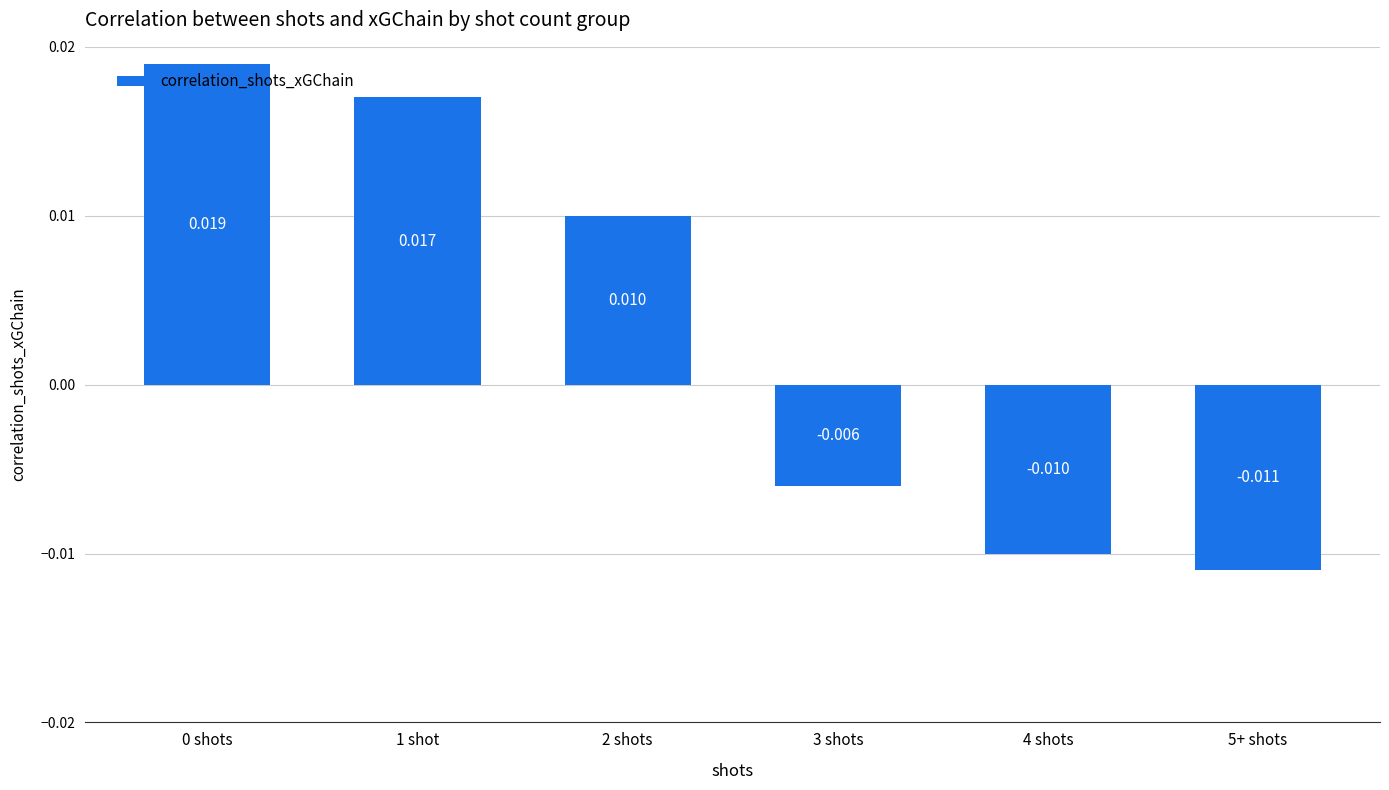

How many values are below zero?

3